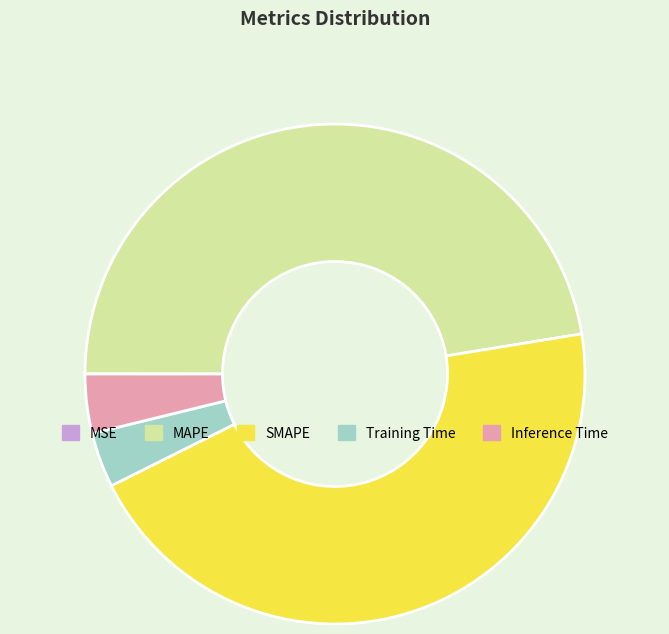

Which has a higher value, Inference Time or SMAPE?

SMAPE